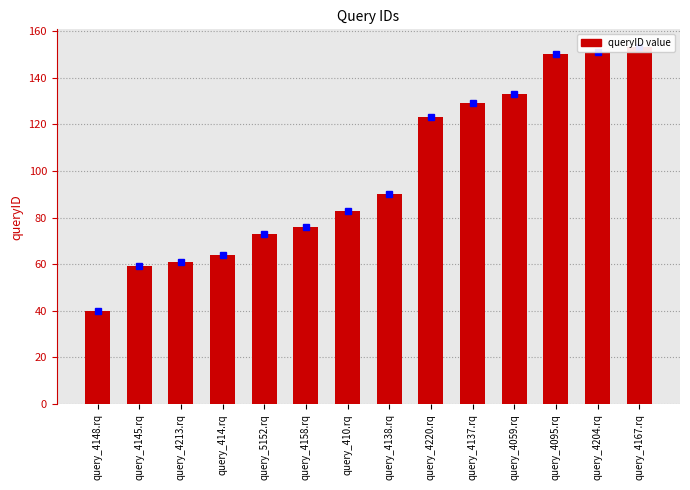

What is the label of the 7th bar from the right?

query_4138.rq